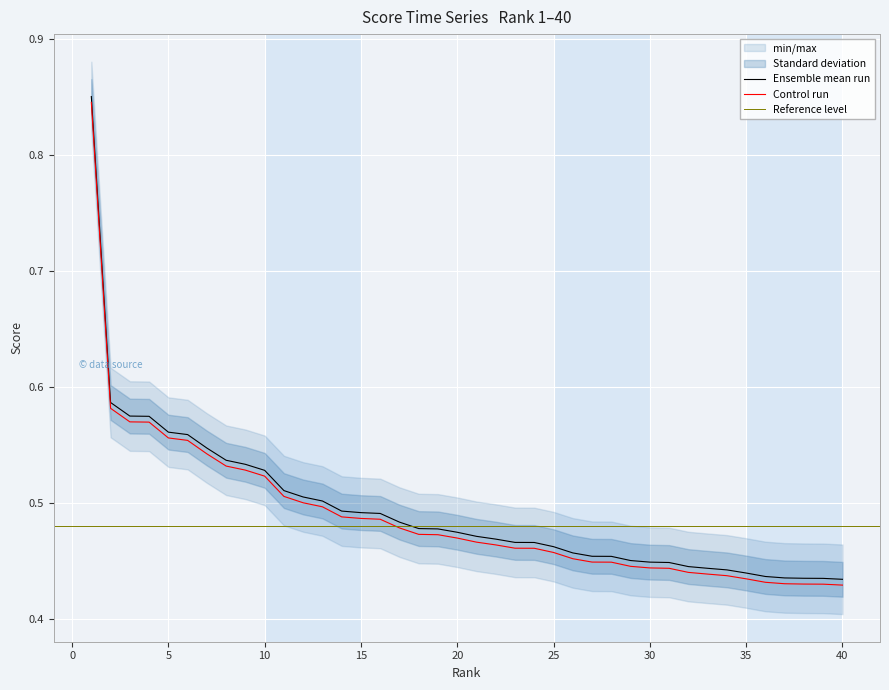

List the labels in order of value, largest first.

1, 2, 3, 4, 5, 6, 7, 8, 9, 10, 11, 12, 13, 14, 15, 16, 17, 18, 19, 20, 21, 22, 23, 24, 25, 26, 27, 28, 29, 30, 31, 32, 33, 34, 35, 36, 37, 38, 39, 40